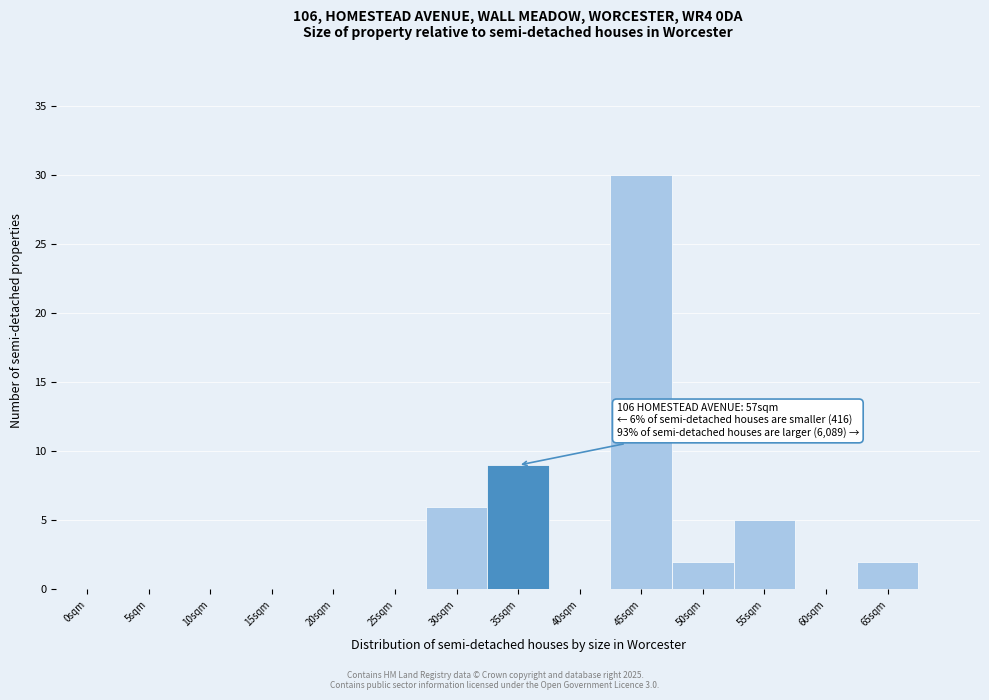

Reading left to right, list all the values displayed in this chart.

0sqm=0	5sqm=0	10sqm=0	15sqm=0	20sqm=0	25sqm=0	30sqm=6	35sqm=9	40sqm=0	45sqm=30	50sqm=2	55sqm=5	60sqm=0	65sqm=2